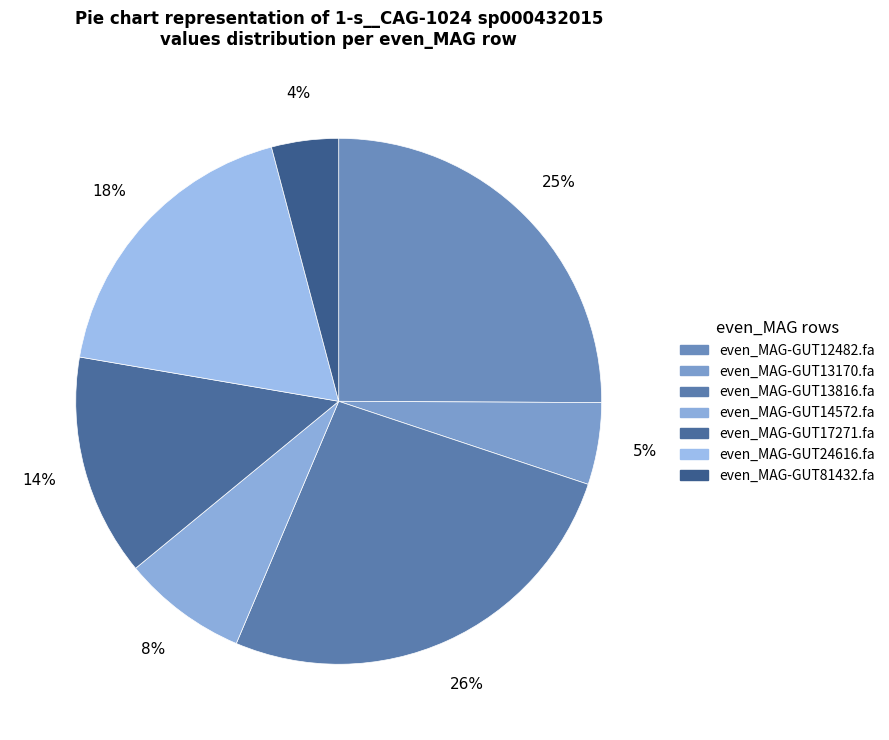

Rank the categories by value from lowest to highest.

even_MAG-GUT81432.fa, even_MAG-GUT13170.fa, even_MAG-GUT14572.fa, even_MAG-GUT17271.fa, even_MAG-GUT24616.fa, even_MAG-GUT12482.fa, even_MAG-GUT13816.fa